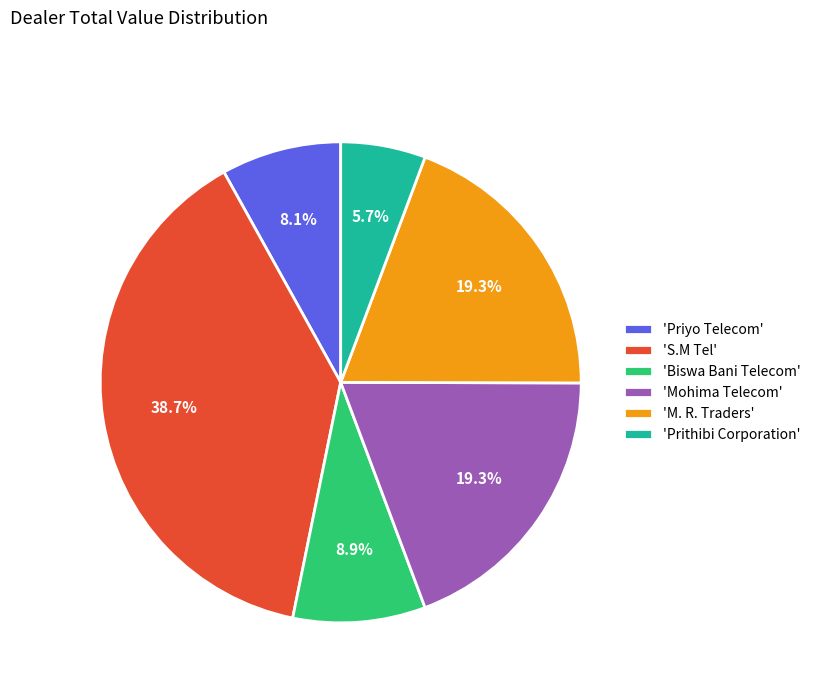

Which category has the smallest portion of the pie?

'Prithibi Corporation'